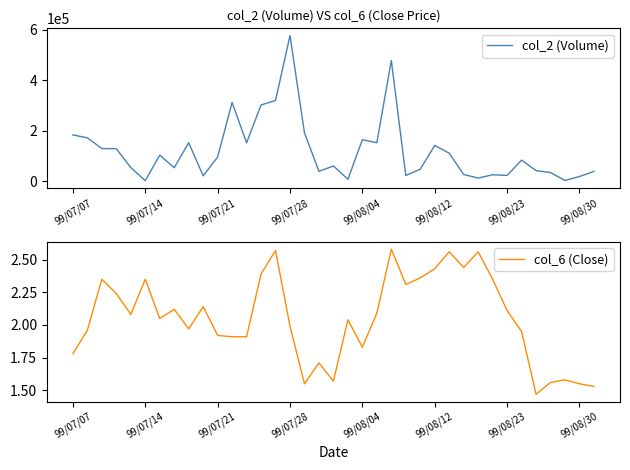

How many interior local valleys does the col_2 (Volume) series have?

11